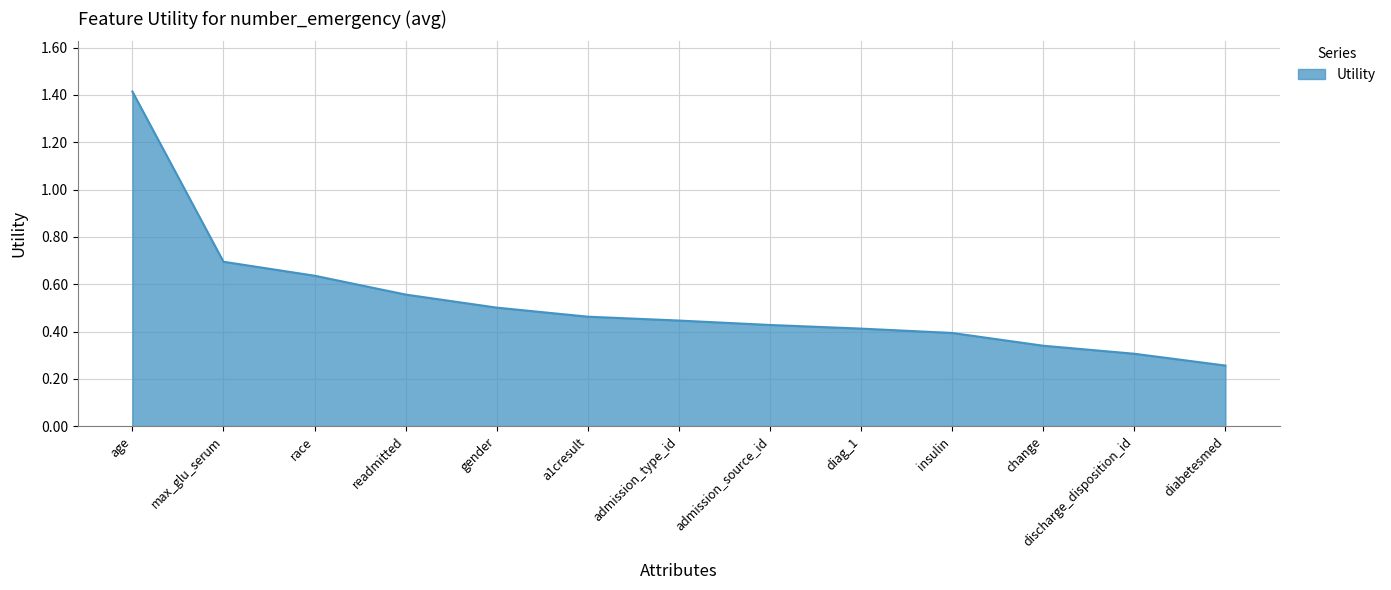

Between discharge_disposition_id and change, which is larger?

change